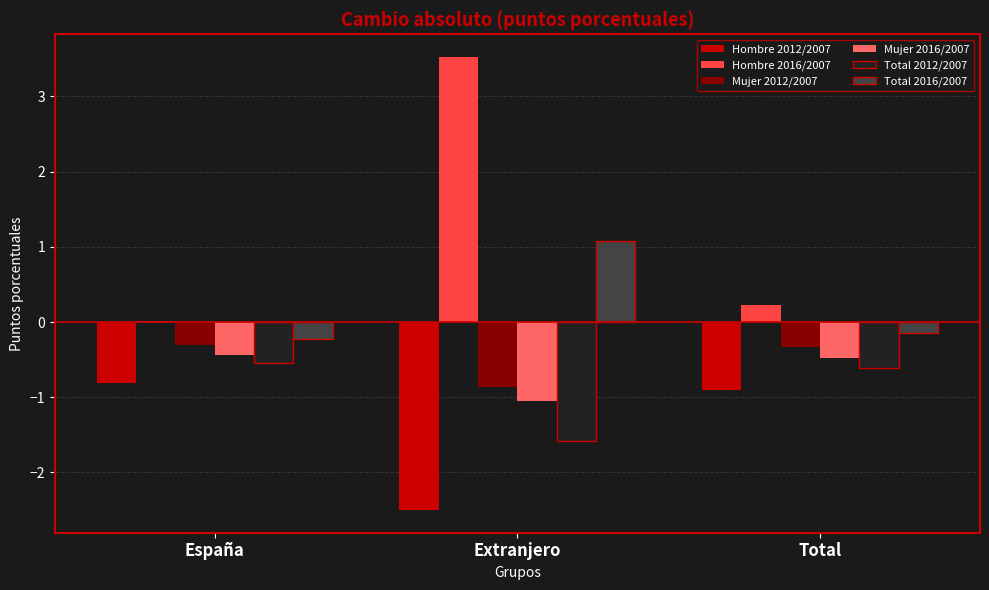

The Total 2016/2007 series shows 1.8 at Extranjero. True or false?

False